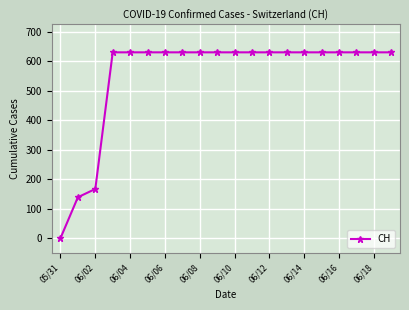

What is the greatest value displayed?

631